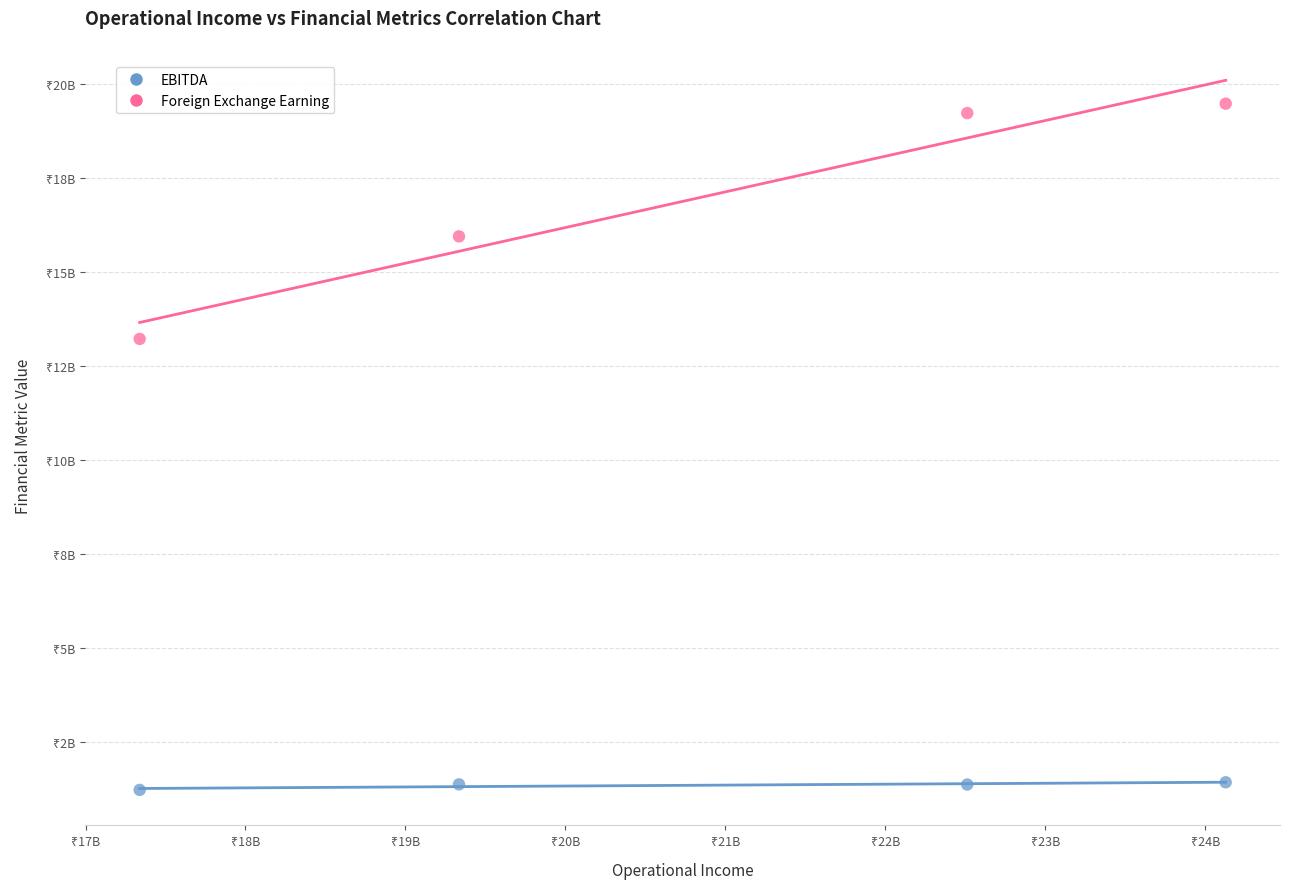

What are all the series names shown in the legend?

EBITDA, Foreign Exchange Earning